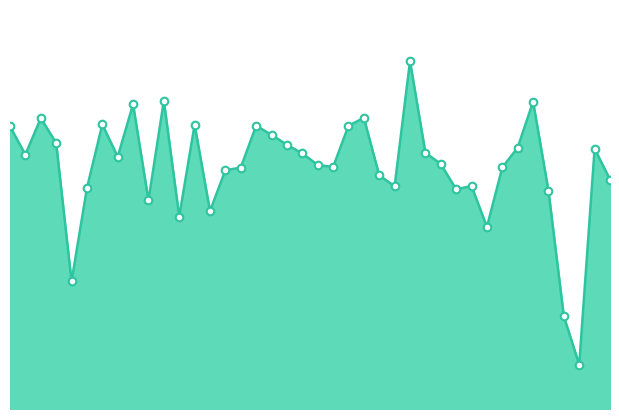

How many lines are shown in the chart?

1